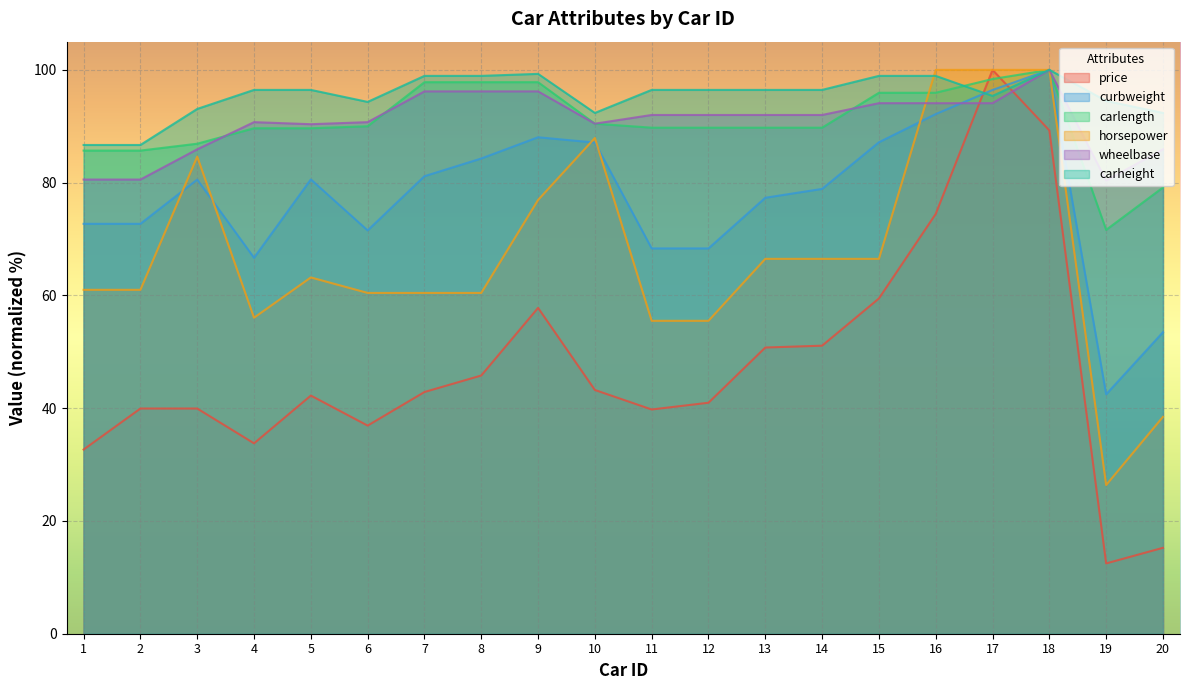

Does the chart display data point markers on the line(s)?

No